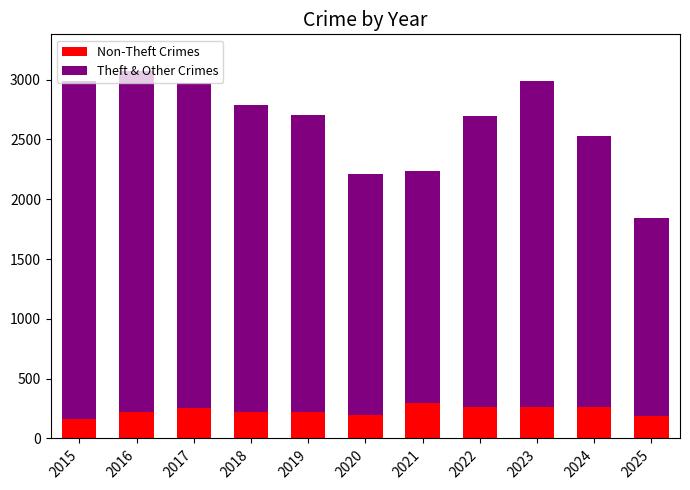

What is the maximum value for Non-Theft Crimes?

295